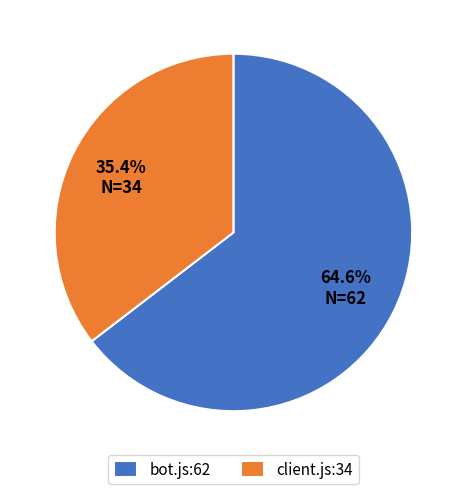

To the nearest percent, what portion does client.js:34 represent?

35%